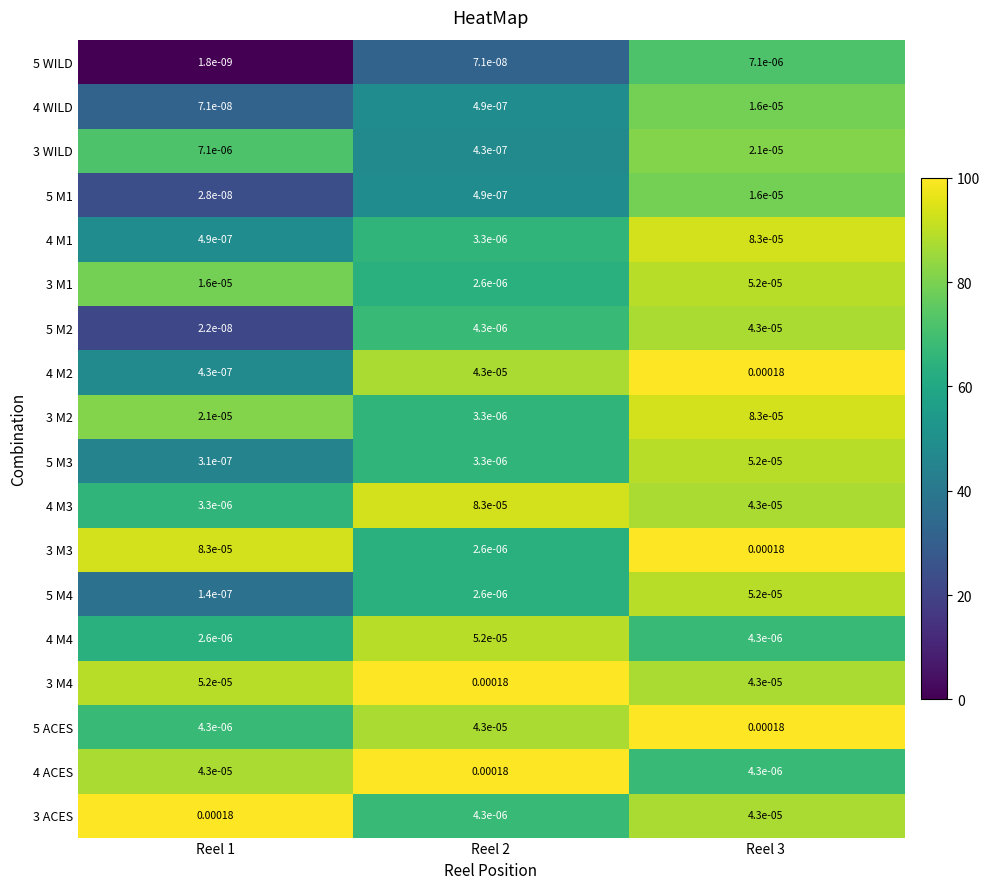

Is the value of 4 M3 at Reel 1 greater than the value of 4 ACES at Reel 2?

No